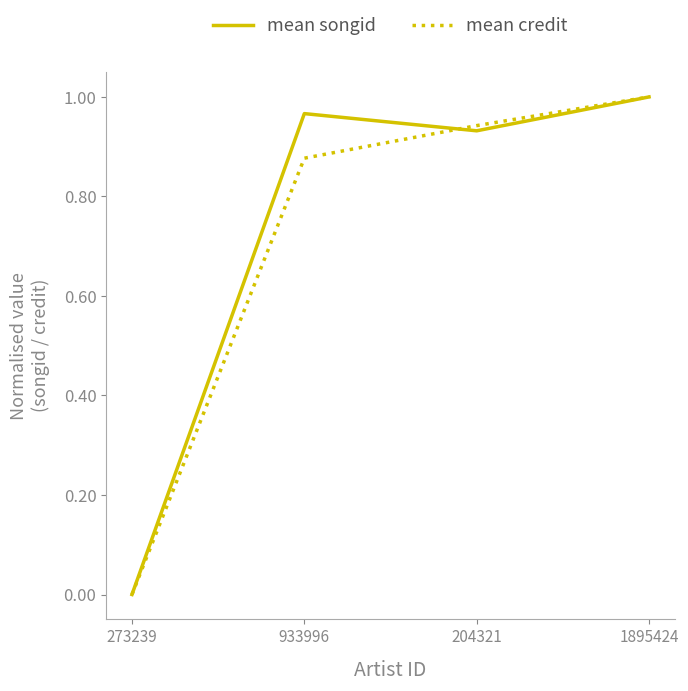

Which category has the highest value across all series?

1895424